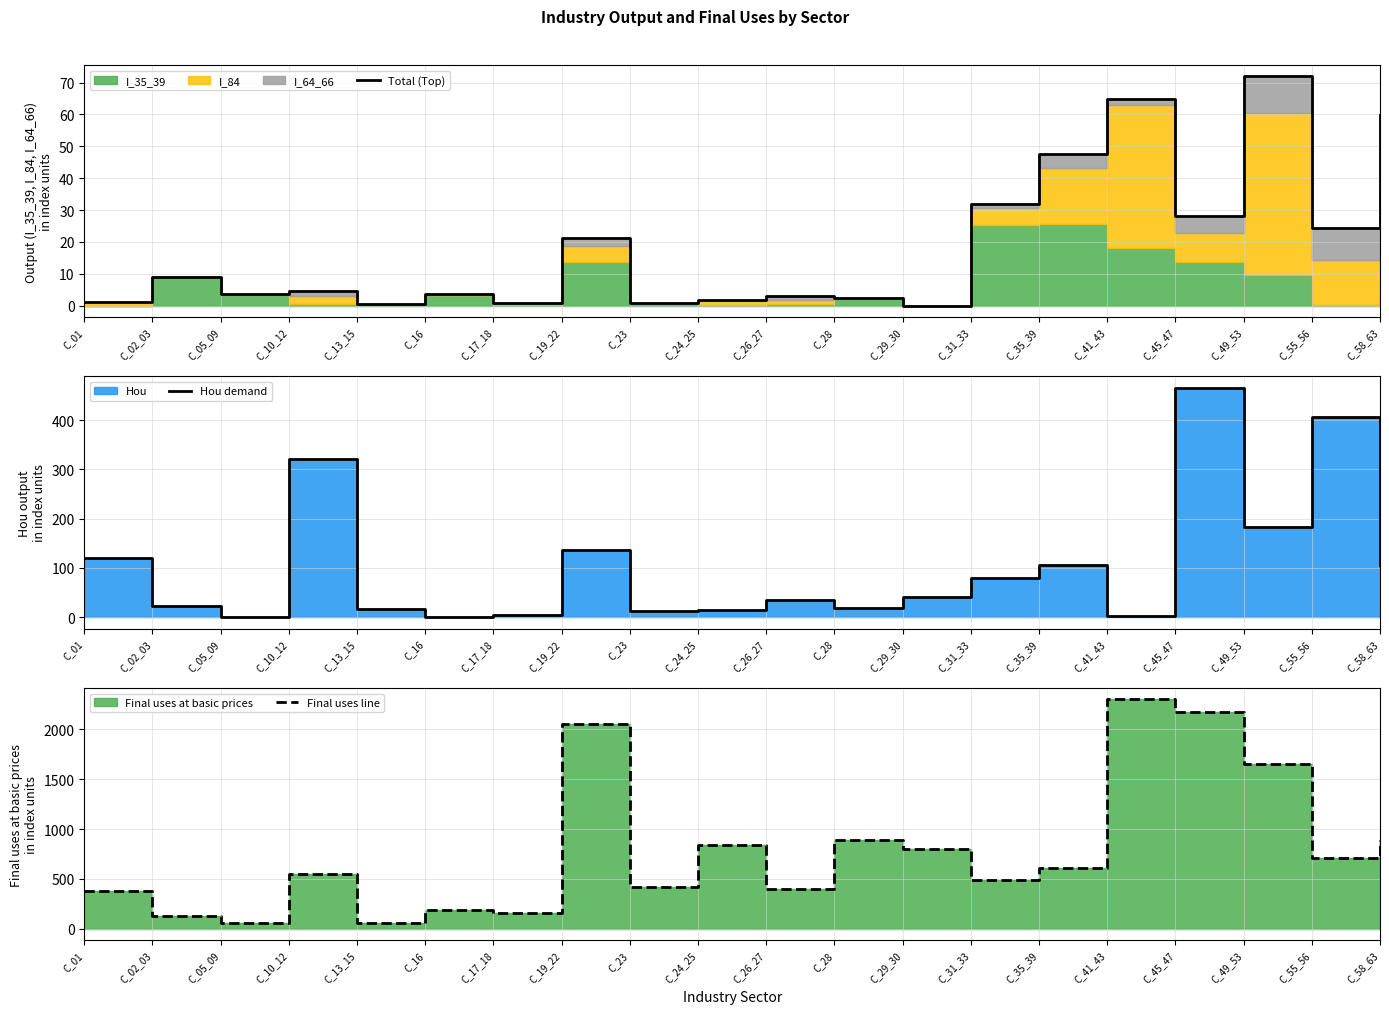

Rank the series at C_02_03 from highest to lowest value.

Final uses line, Hou demand, Total (Top)